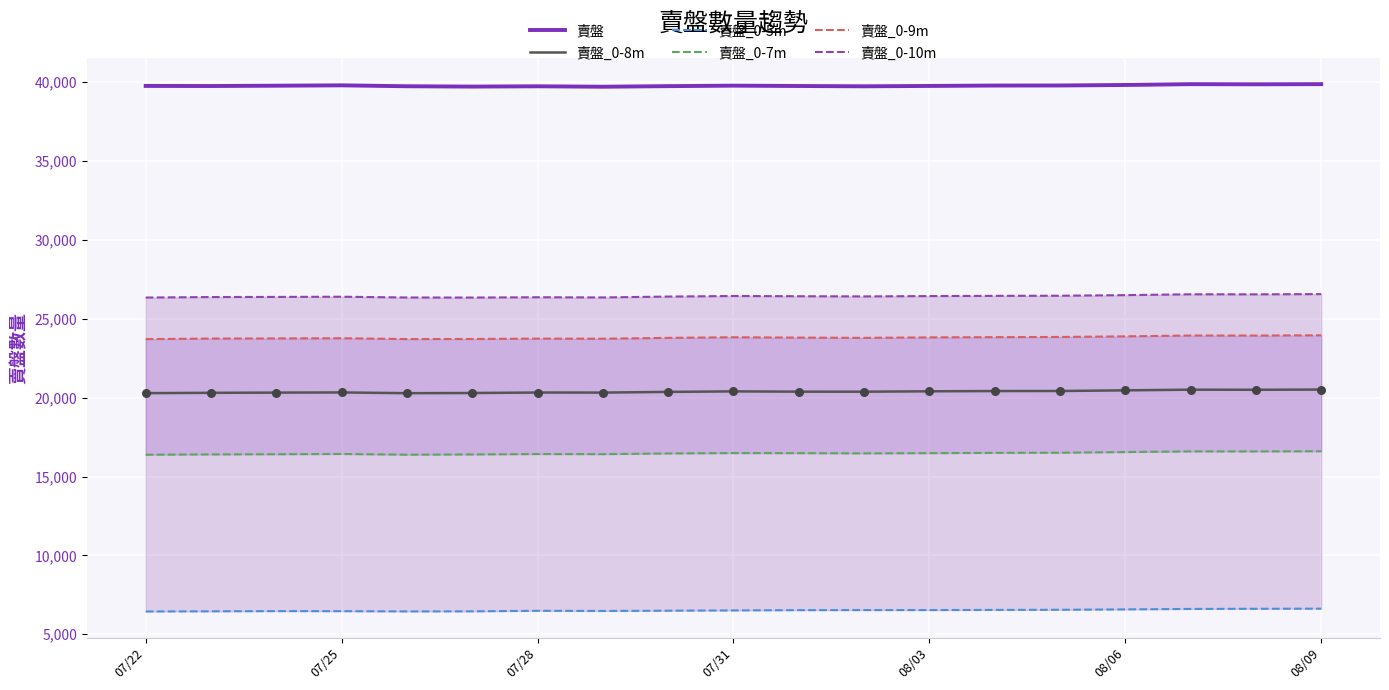

Which series has the largest total across all categories?

賣盤